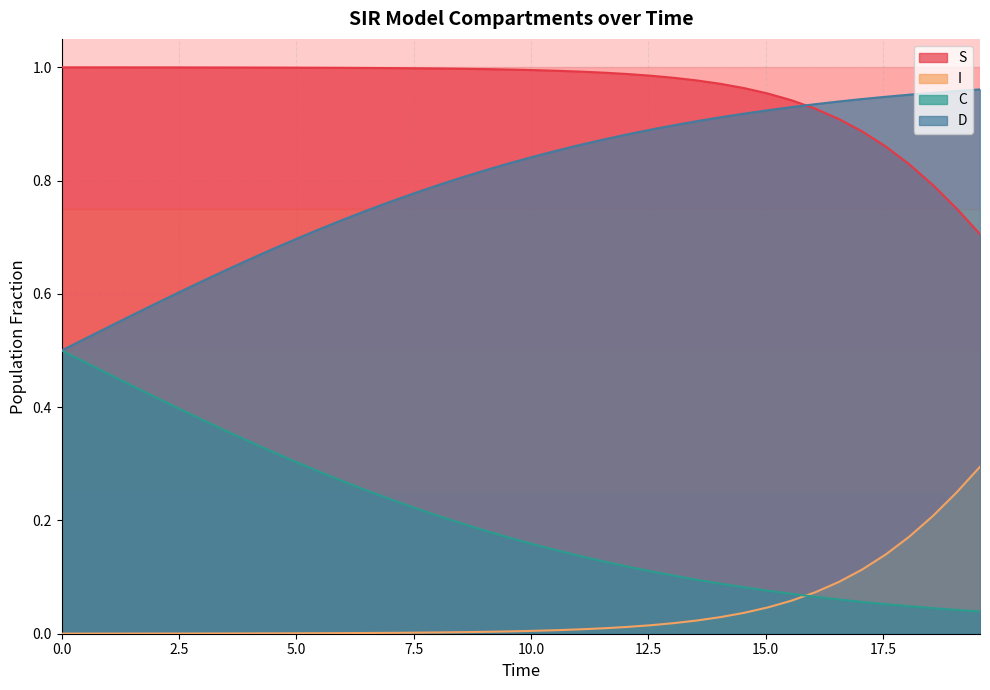

Which series has the largest total across all categories?

S